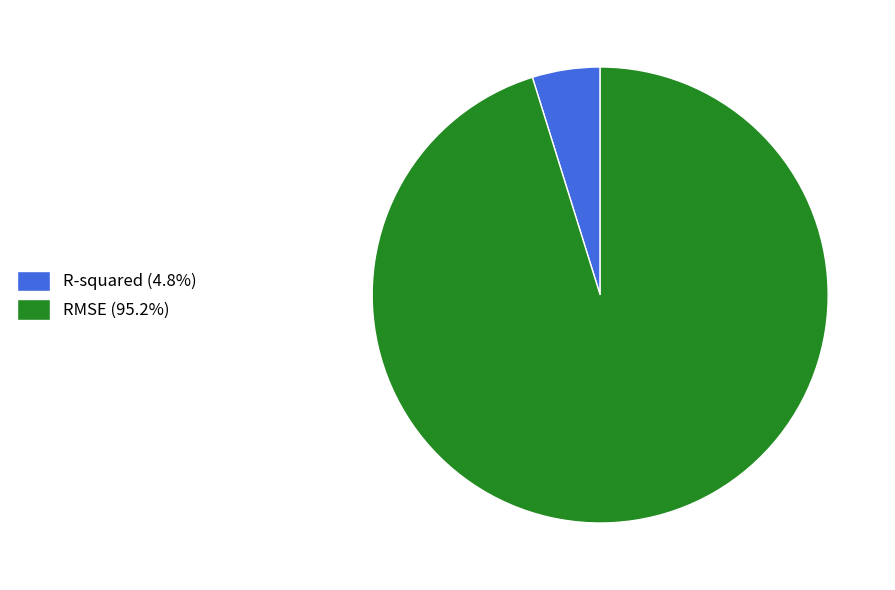

Rank the categories by value from lowest to highest.

R-squared, RMSE